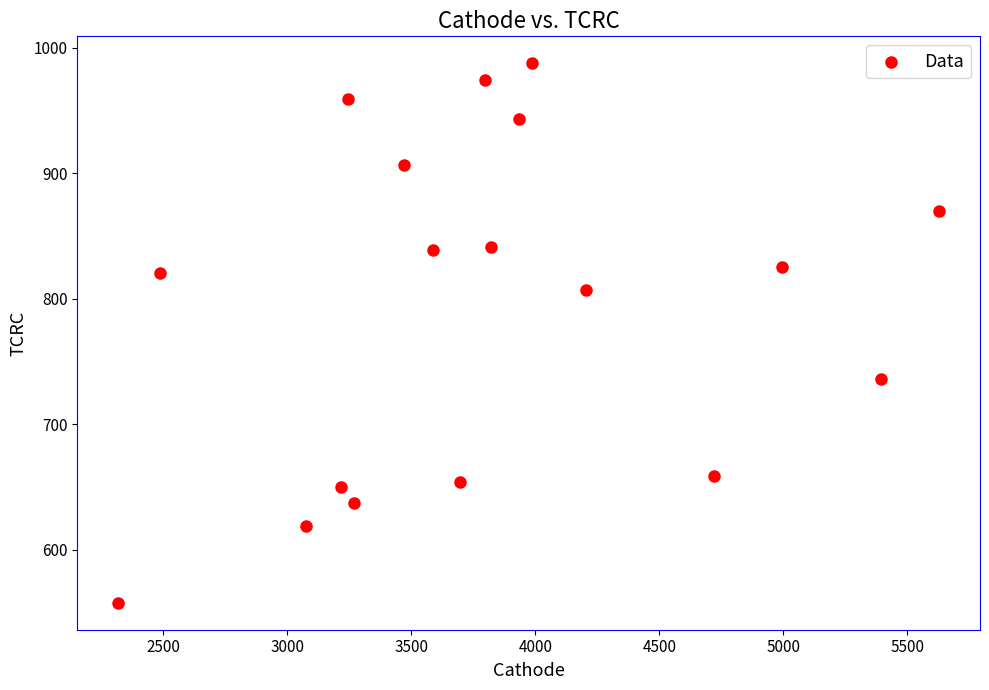

What is the range of X values (max minus min)?

3309.9